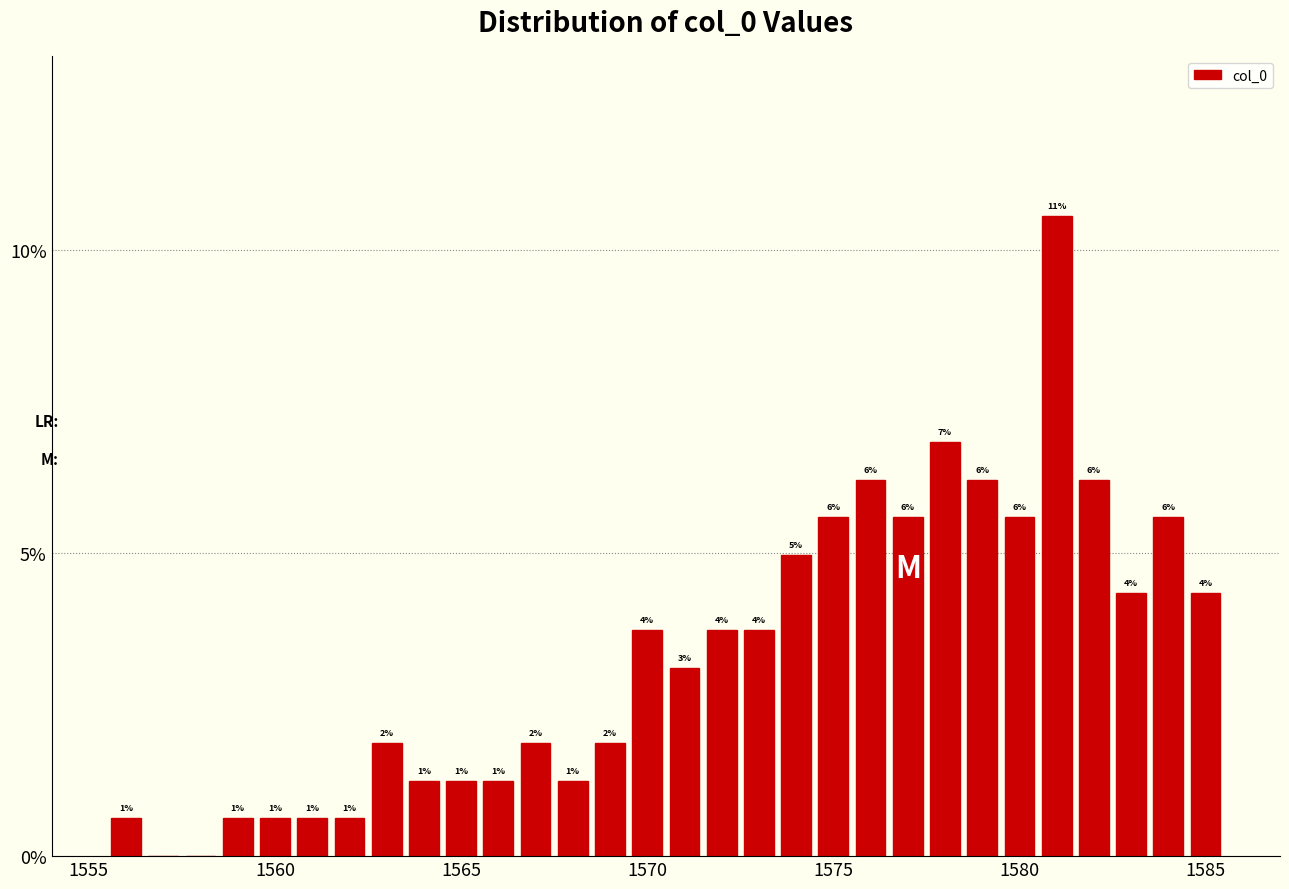

Read against the x-axis, roughly where is the centre of the tallest bar?

1581.0